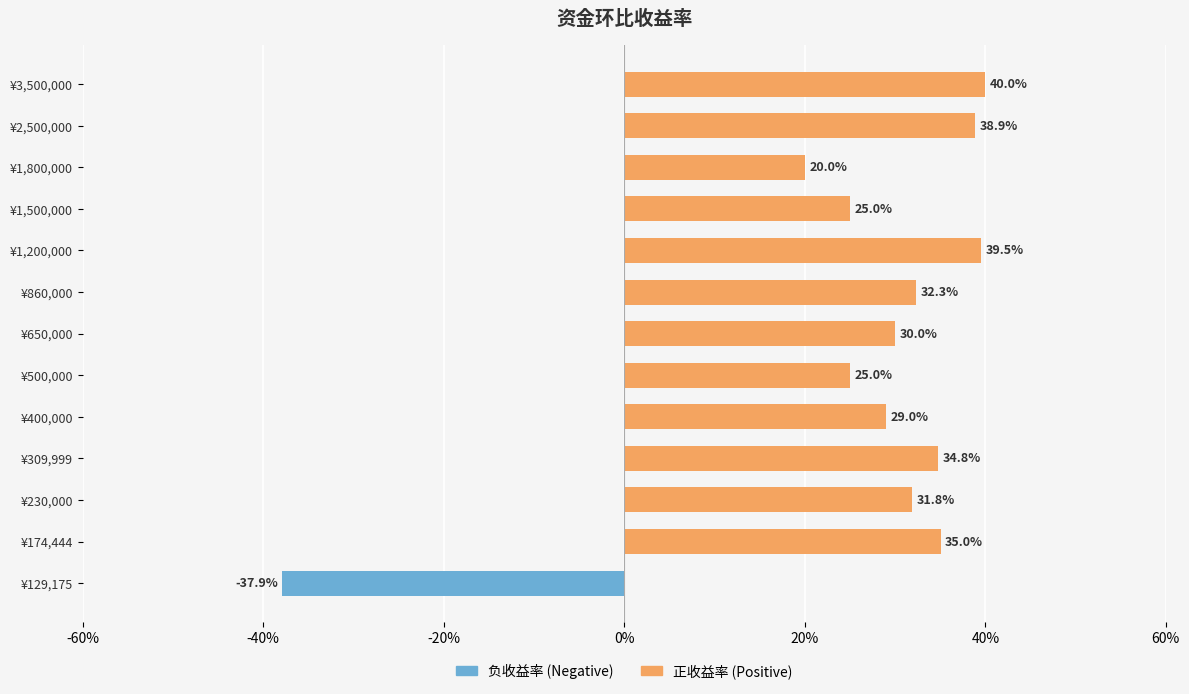

How many values in 负收益率 (Negative) are below zero?

1